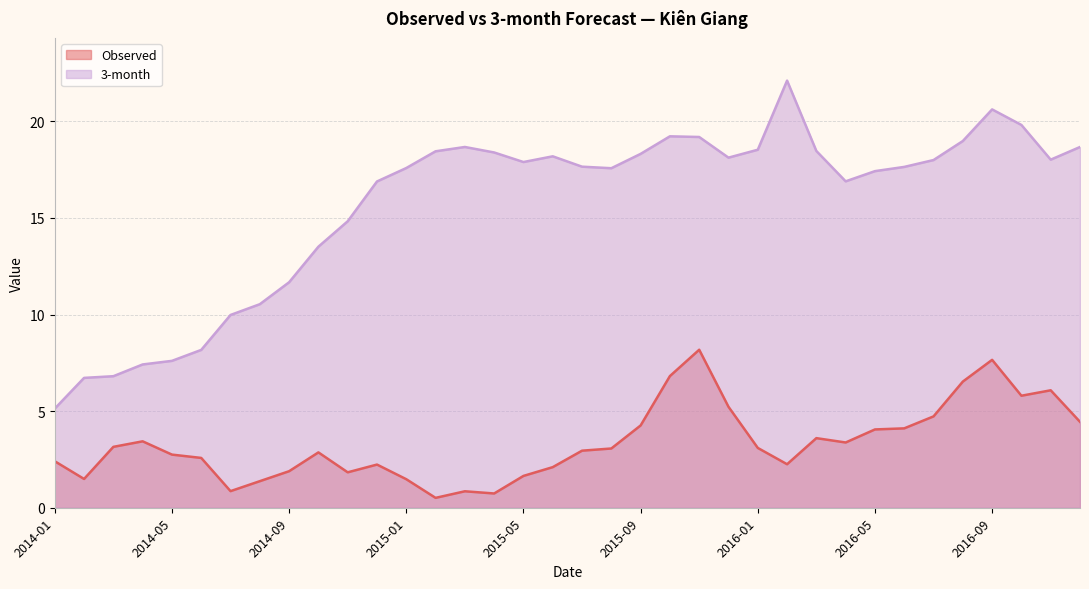

Which has a higher value, 2014-08 or 2016-05?

2016-05